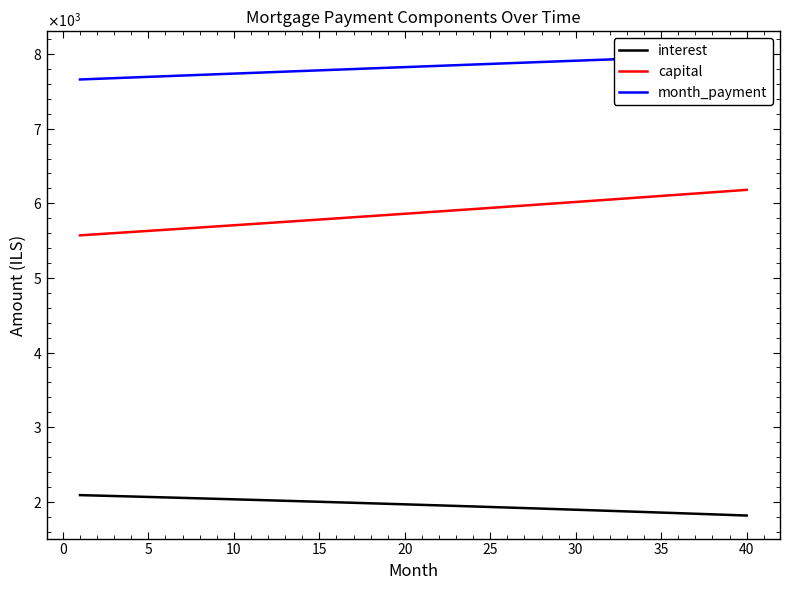

Read the month_payment value at 35.

7961.6